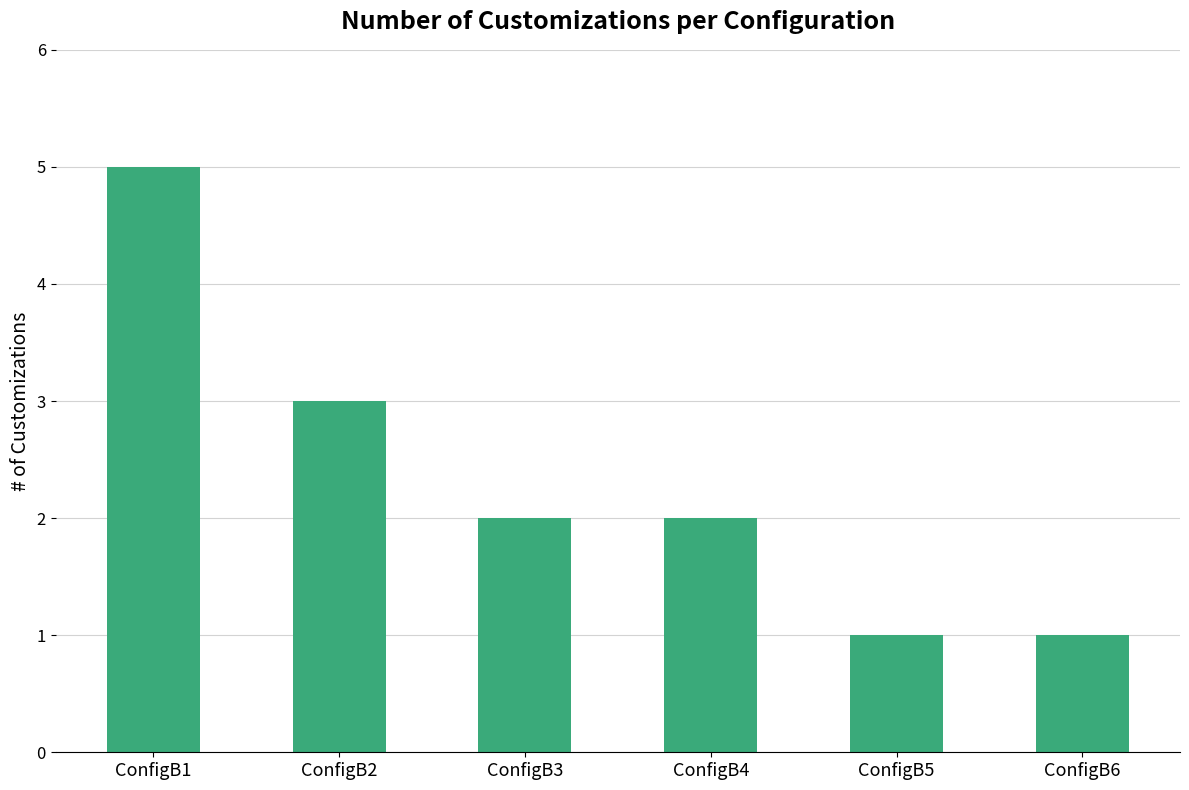

True or false: the data shows 1 at ConfigB5.

True